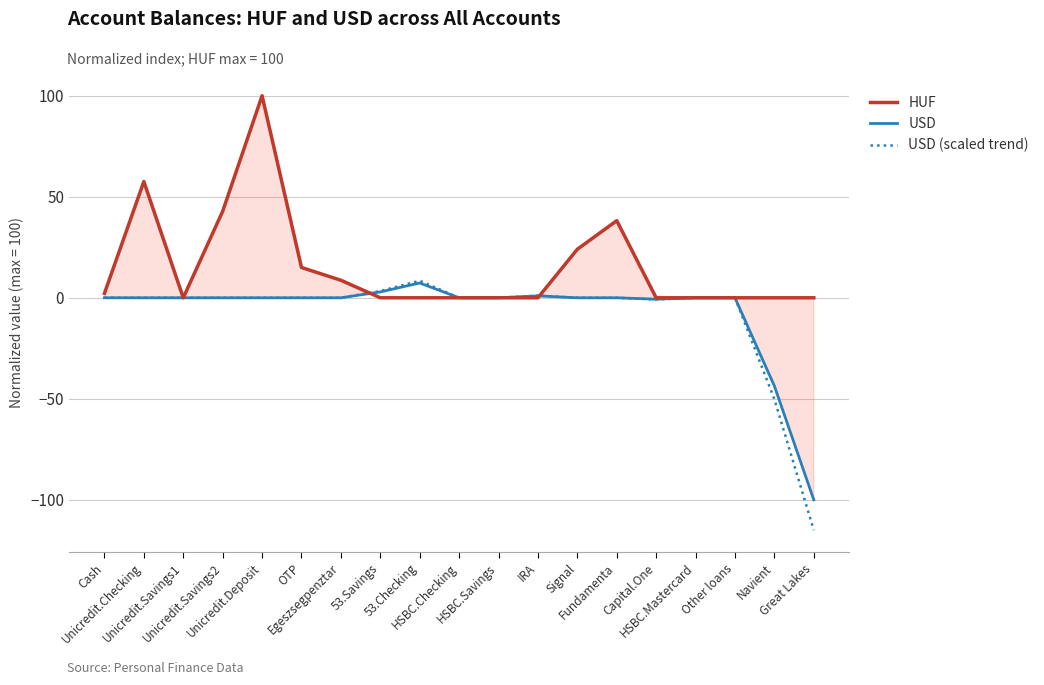

Rank the series by their maximum value, from lowest to highest.

USD, USD (scaled trend), HUF